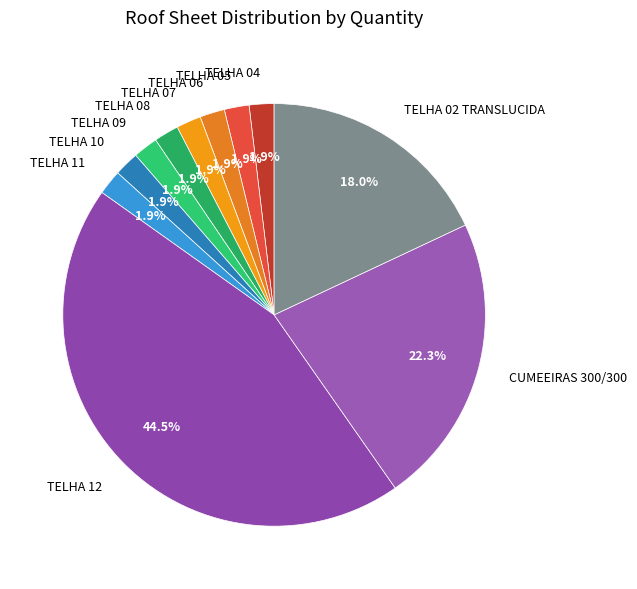

What percentage is NOT represented by TELHA 10?

98.1%